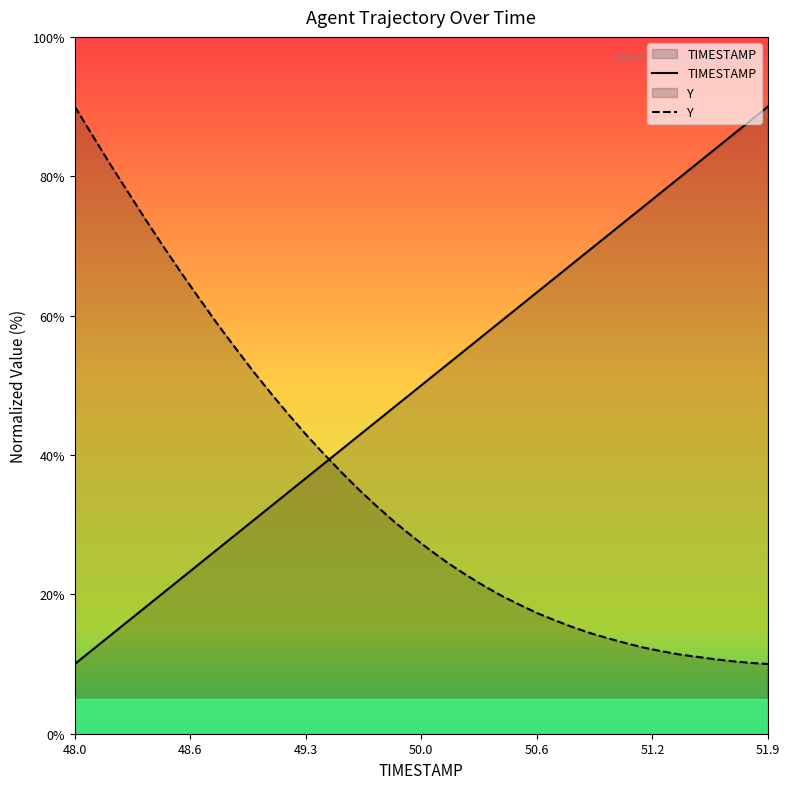

Reading right to left, what are all the values shown in this chart?

TIMESTAMP: 90.0	87.9	85.9	83.8	81.8	79.7	77.7	75.6	73.6	71.5	69.5	67.4	65.4	63.3	61.3	59.2	57.2	55.1	53.1	51.0	49.0	46.9	44.9	42.8	40.8	38.7	36.7	34.6	32.6	30.5	28.5	26.4	24.4	22.3	20.3	18.2	16.2	14.1	12.1	10.0
Y: 10.0	10.2	10.4	10.7	11.0	11.4	11.8	12.4	13.0	13.7	14.4	15.3	16.3	17.3	18.5	19.8	21.3	22.8	24.5	26.3	28.3	30.4	32.6	35.0	37.5	40.2	43.0	45.9	49.0	52.1	55.5	58.9	62.5	66.1	69.9	73.7	77.7	81.7	85.8	90.0